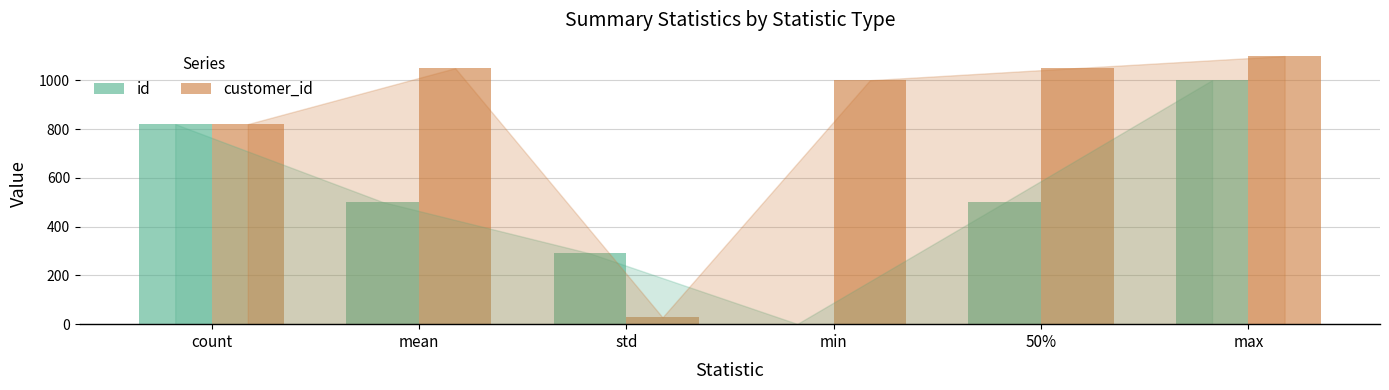

At which category does the chart reach its peak across all series?

max